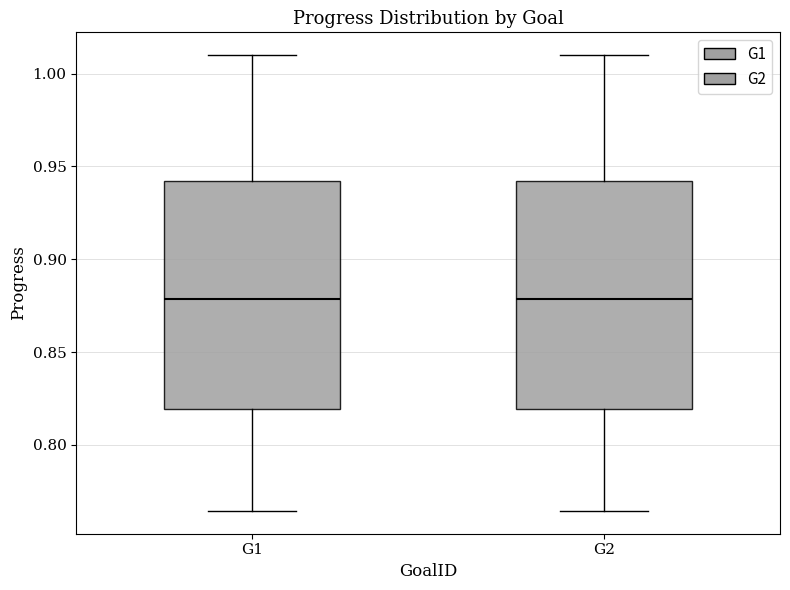

Where does the lower whisker of the box for G2 end on the y-axis? The values are not printed on the chart, so give them approximately, as read against the axis.

0.765